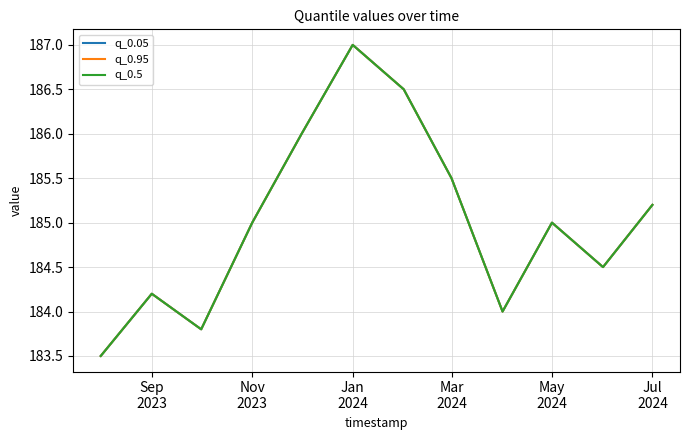

How many interior local peaks does the q_0.5 series have?

3